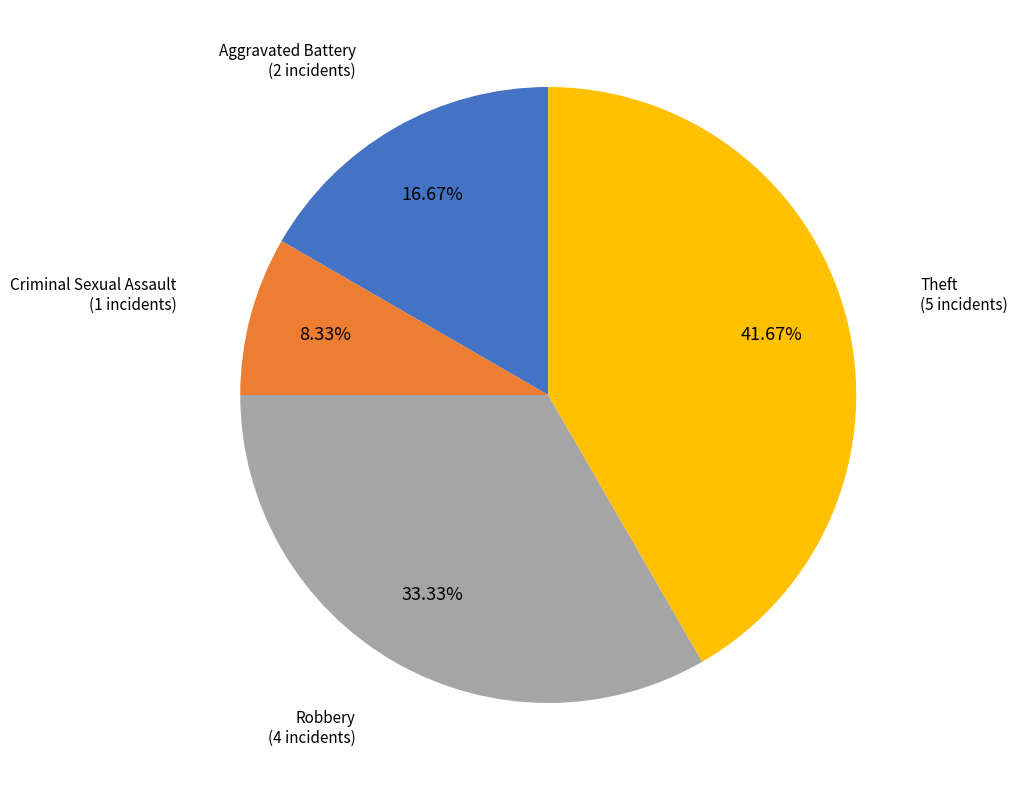

What is the smallest slice in the pie chart?

Criminal Sexual Assault